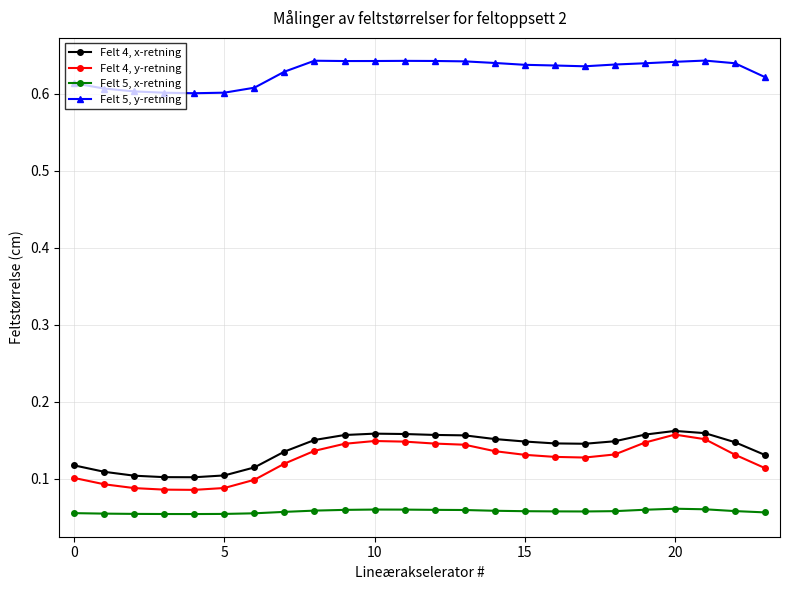

True or false: Felt 5, y-retning and Felt 4, x-retning intersect in this chart.

False